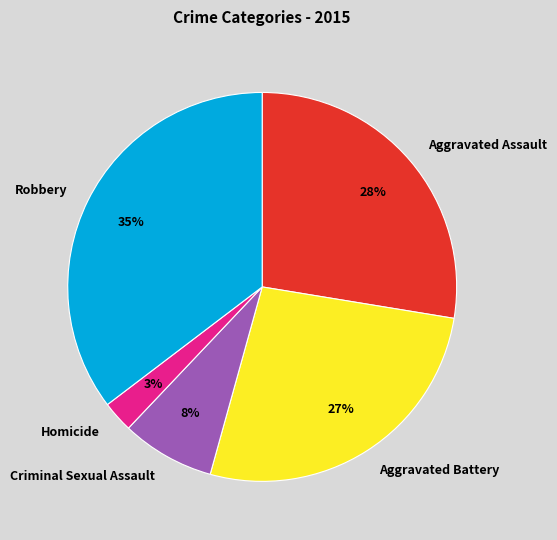

Between Aggravated Battery and Homicide, which is larger?

Aggravated Battery